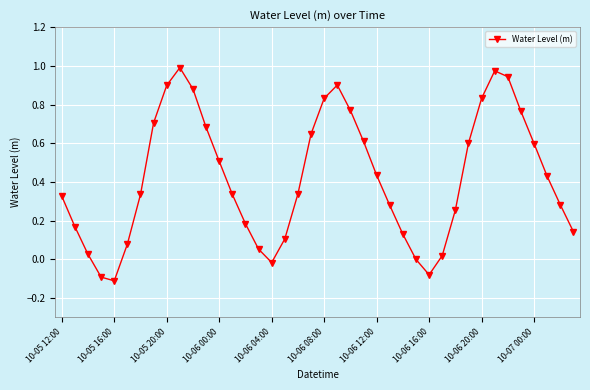

How many points are higher than both their immediate neighbors (excluding endpoints)?

3